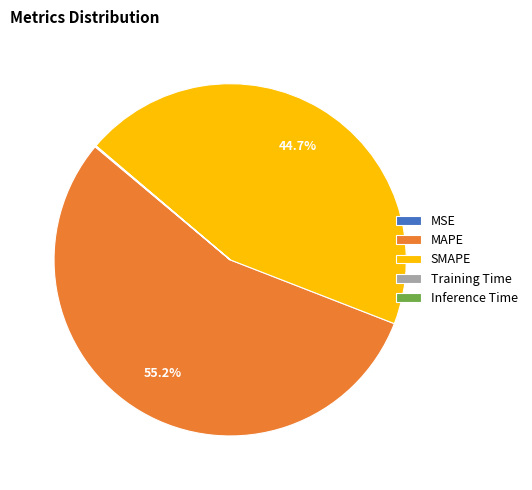

How much of the chart is everything except MAPE?

44.8%